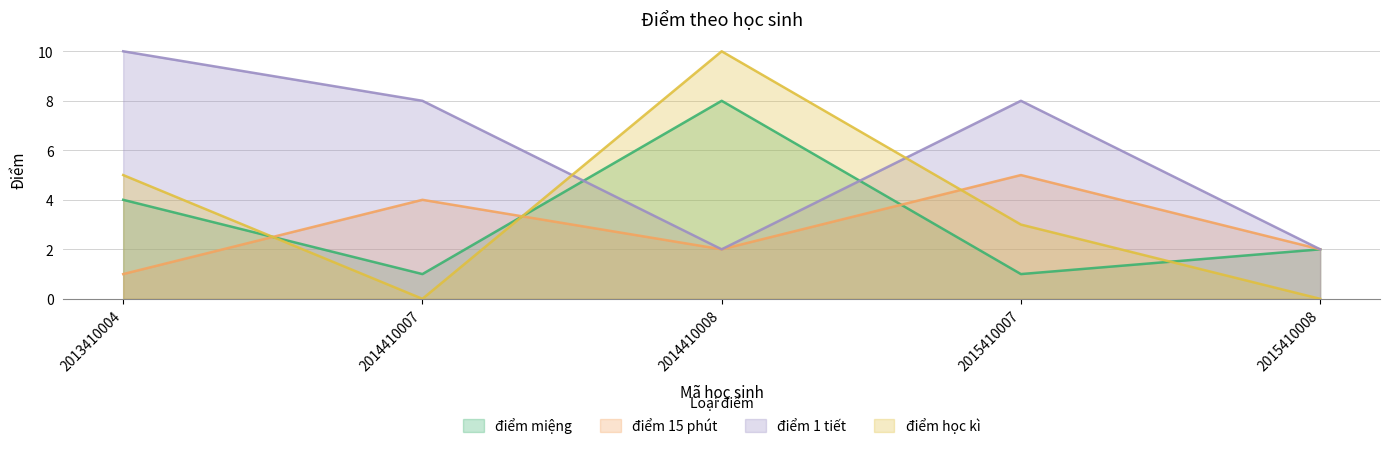

What is the value of the điểm 15 phút point at the 2nd from the left?

4